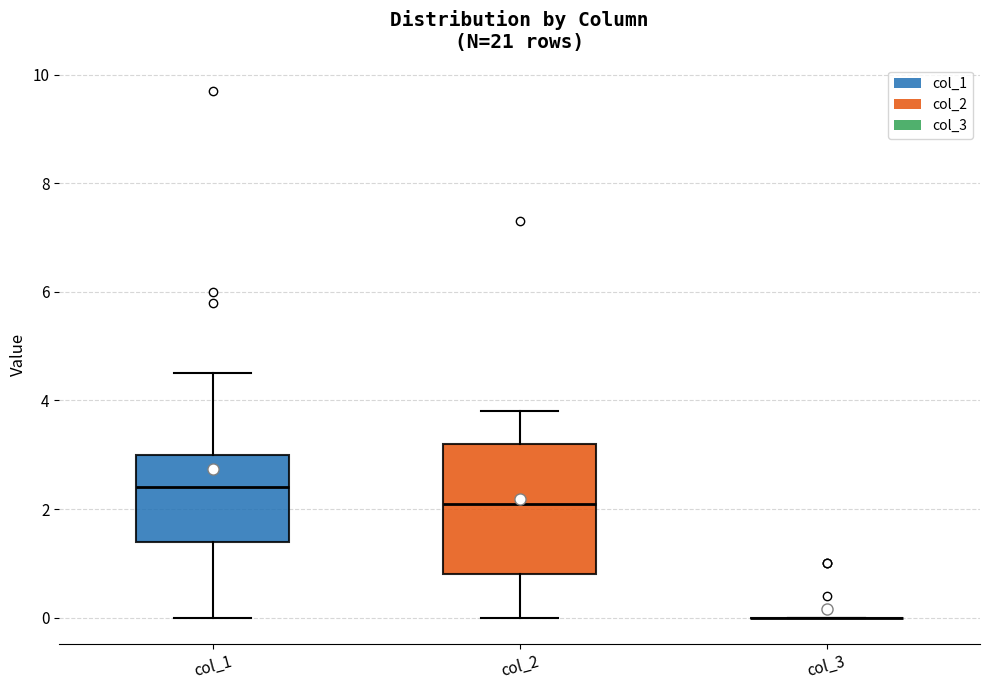

Reading left to right, read every box against the y-axis: the position of its median line, the range the box covers, and the ends of its whiskers. The values are not printed on the chart, so give them approximately, as read against the axis.

col_1: median 2.4, box 1.4 to 3.0, whiskers 0.0 to 4.6
col_2: median 2.2, box 0.8 to 3.2, whiskers 0.0 to 3.8
col_3: box collapsed to a line at 0.0, whiskers 0.0 to 0.0